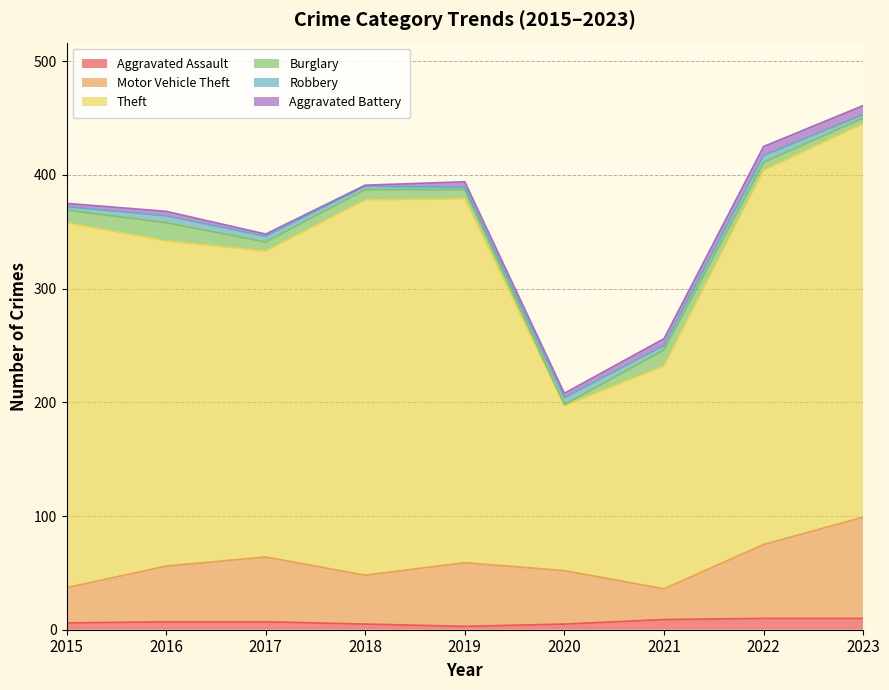

List the labels in order of Motor Vehicle Theft value, largest first.

2023, 2022, 2017, 2019, 2016, 2020, 2018, 2015, 2021